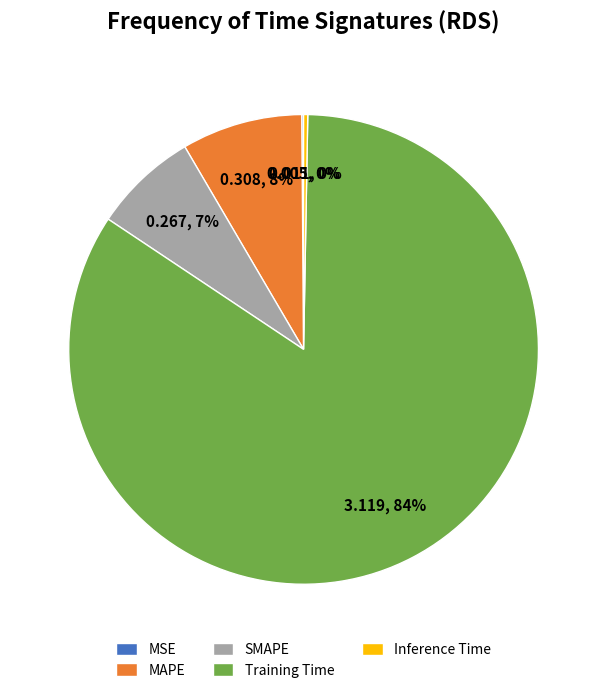

Which slice is the largest?

Training Time